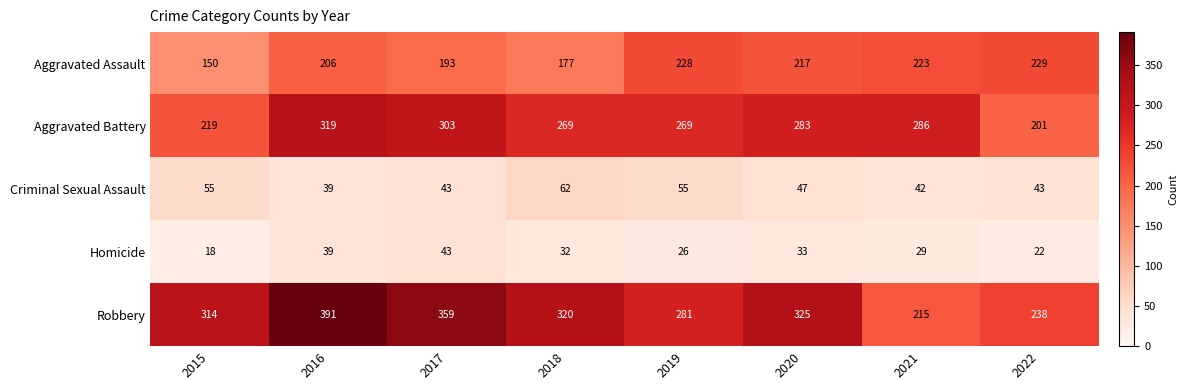

What is the spread (max minus min) of values at 2016?

352